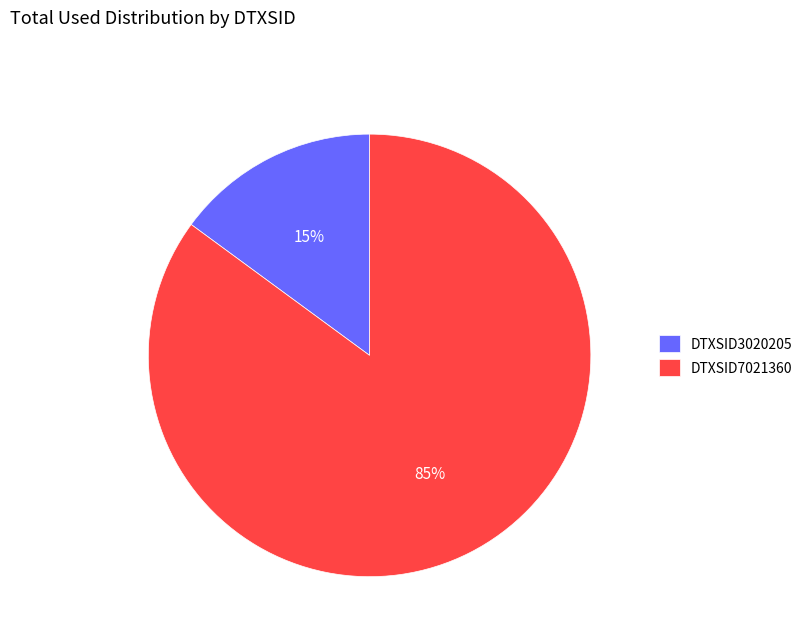

To the nearest percent, what percentage of the pie is DTXSID3020205?

15%